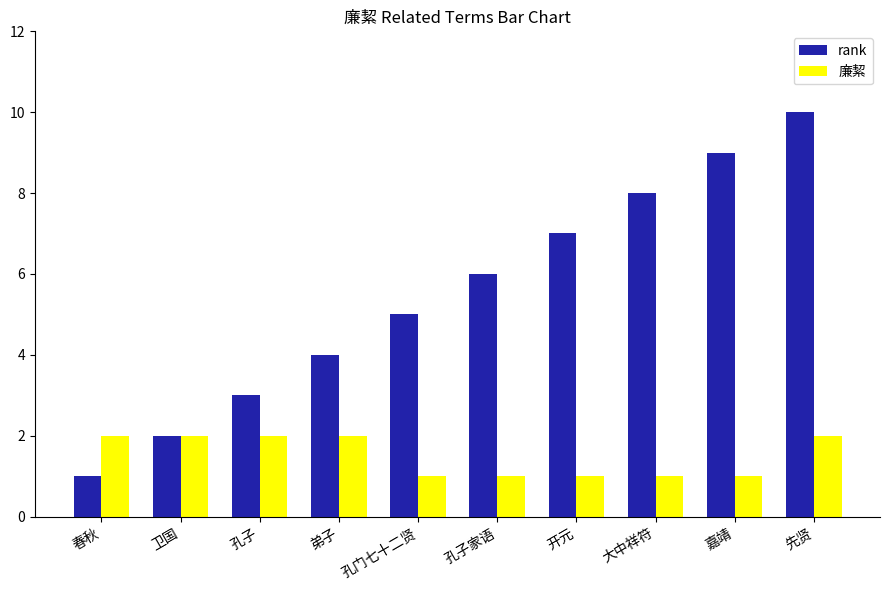

At which label is rank closest to 5?

孔门七十二贤